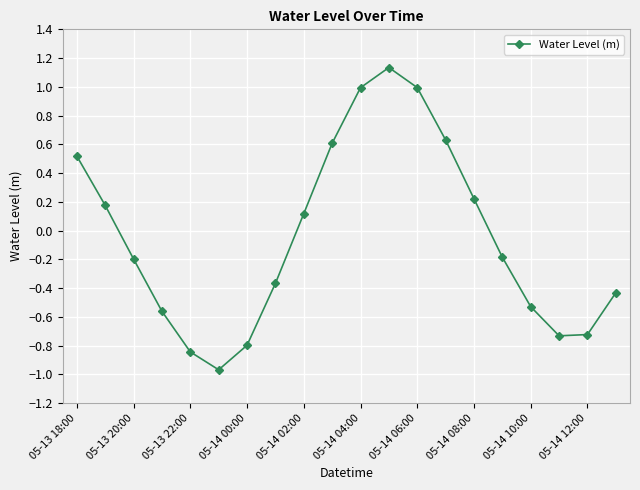

How many interior local valleys (lower than both neighbors) does the data have?

2